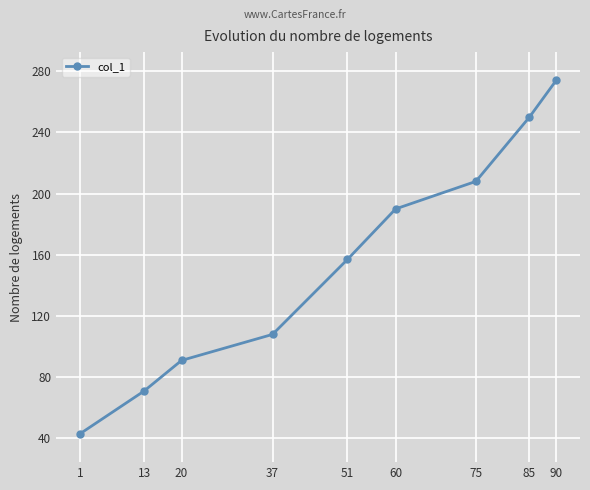

What is the sum of all values?

1392